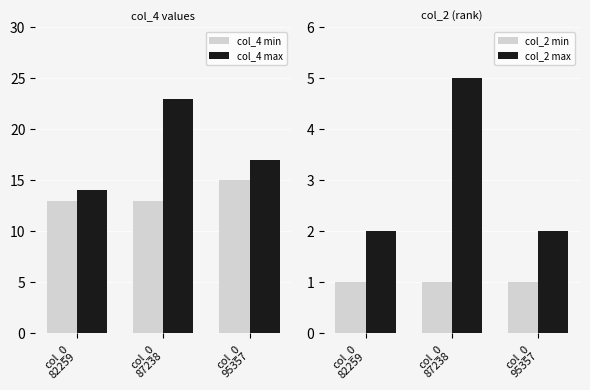

Rank the categories by col_2 min value from highest to lowest.

col_0
82259, col_0
87238, col_0
95357